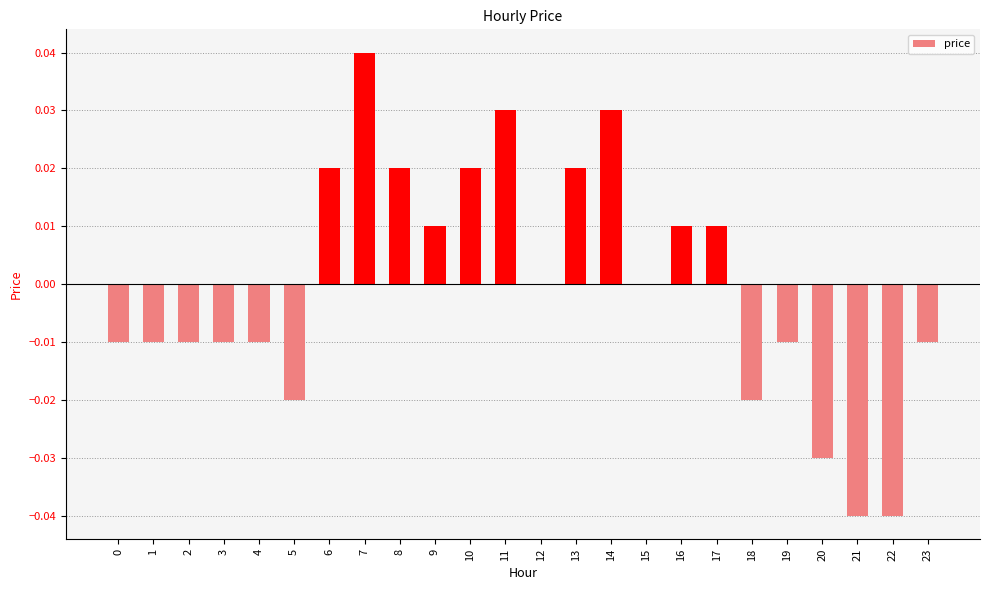

The chart shows a value of 0.0 at 9. True or false?

True